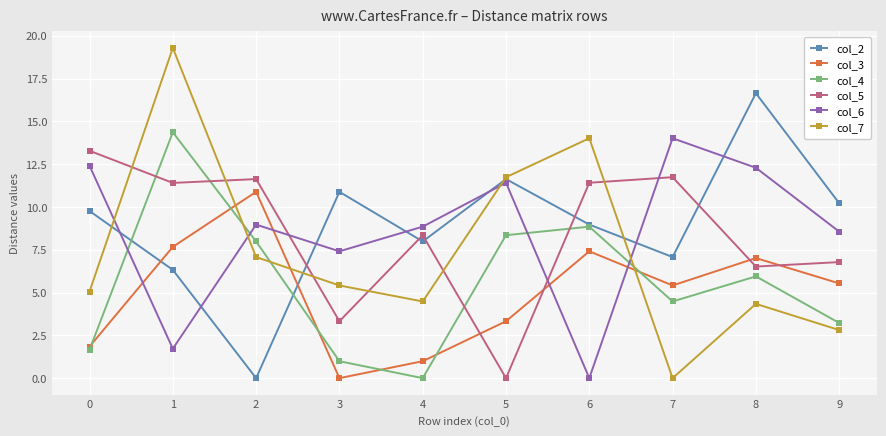

Read the col_3 value at 0.

1.8